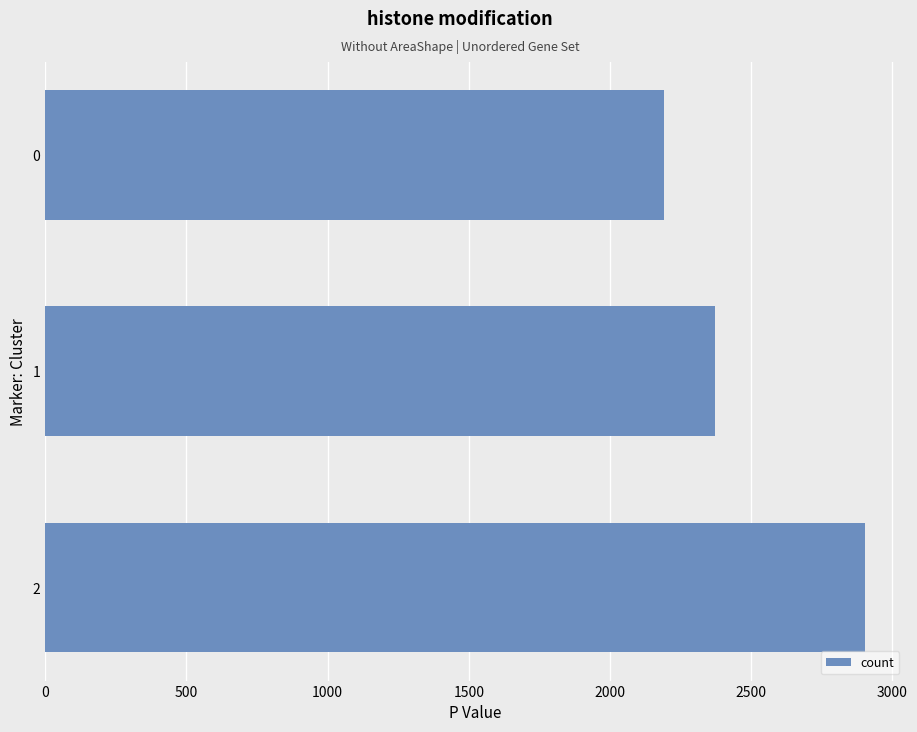

Does the chart contain any negative values?

No